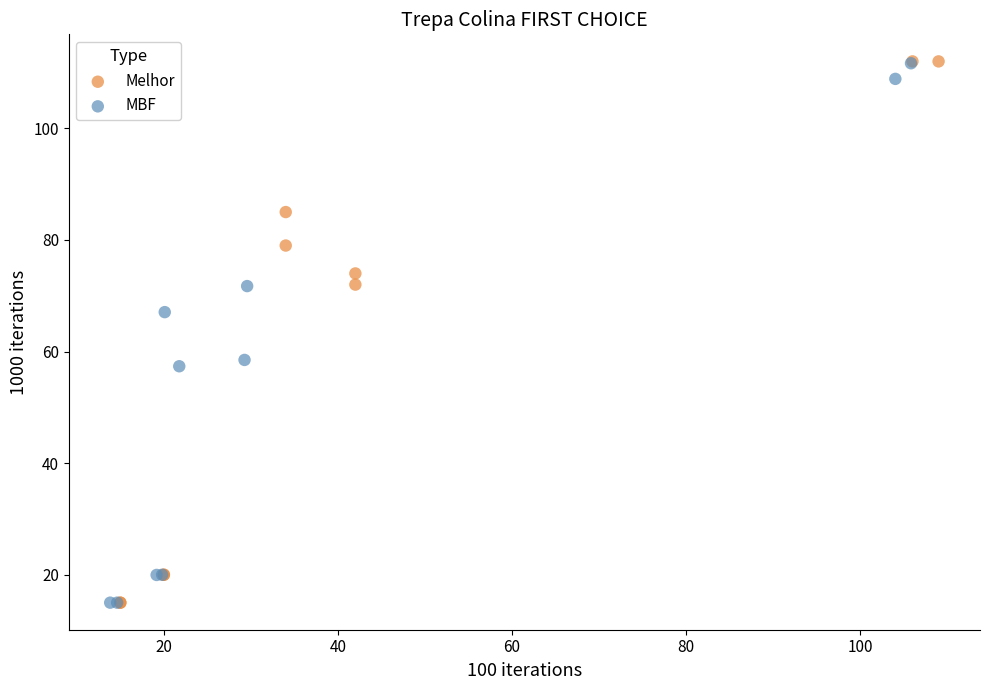

What are all the series names shown in the legend?

Melhor, MBF